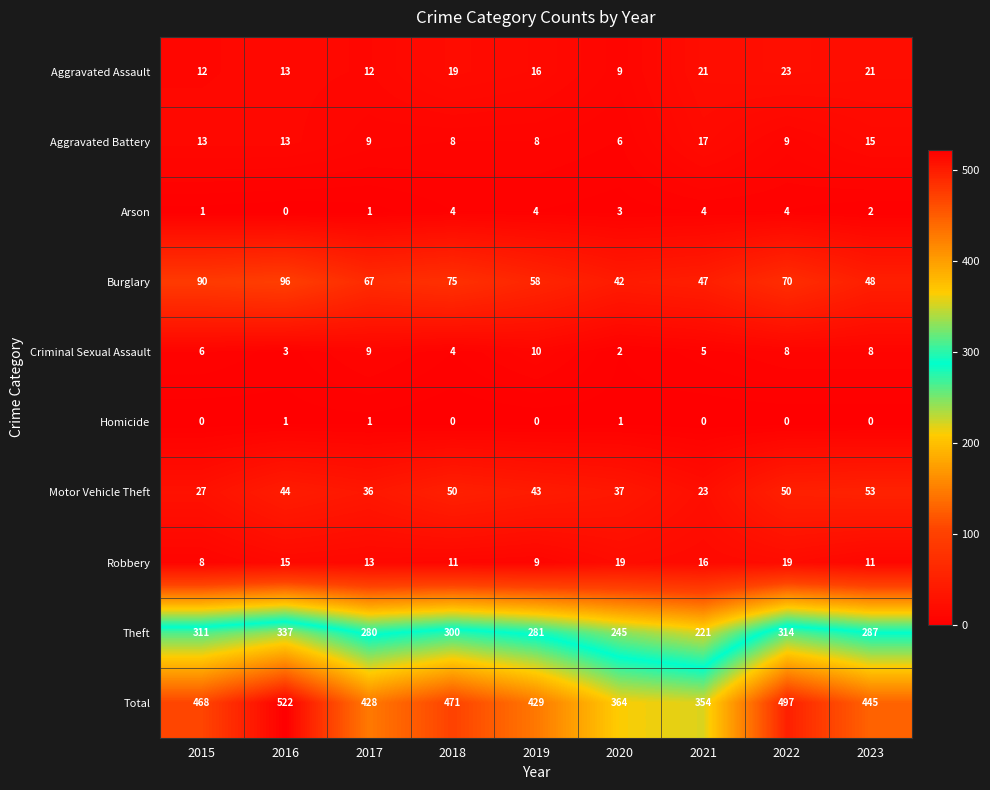

Is the value of Homicide at 2021 greater than the value of Aggravated Battery at 2015?

No